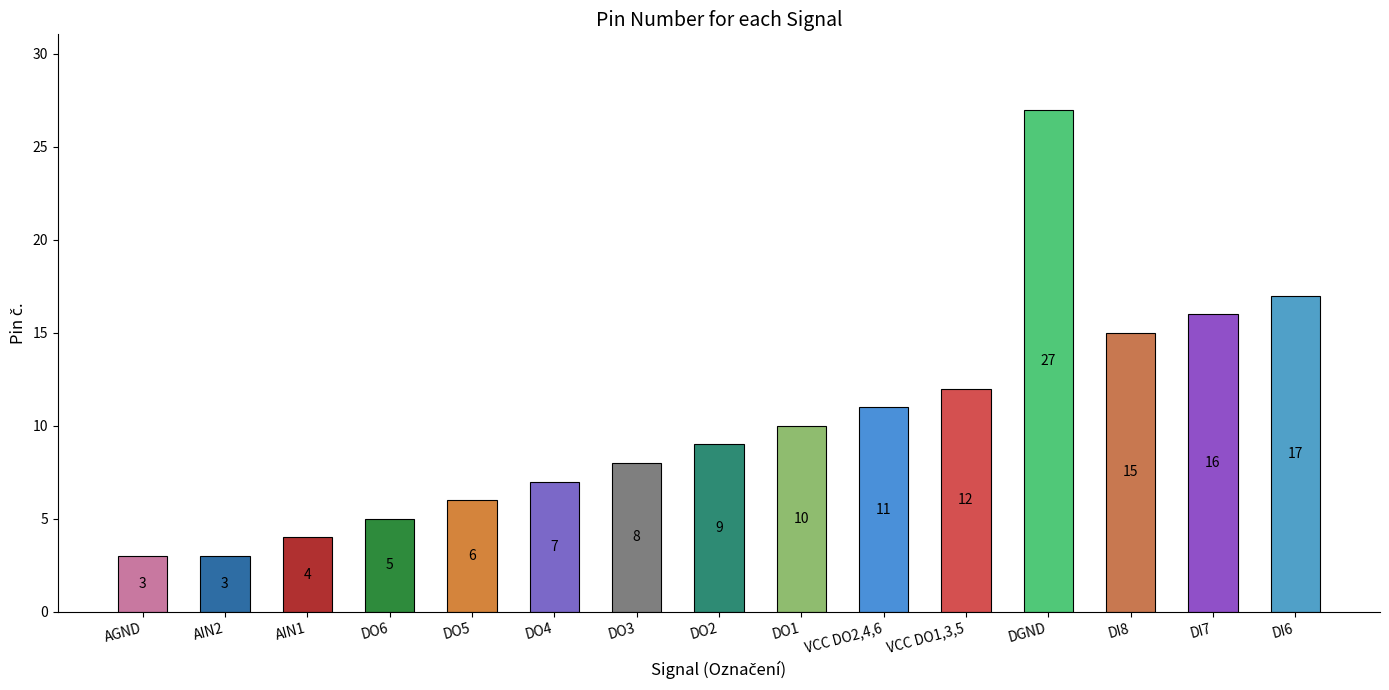

Reading right to left, extract all data points from this chart.

17	16	15	27	12	11	10	9	8	7	6	5	4	3	3